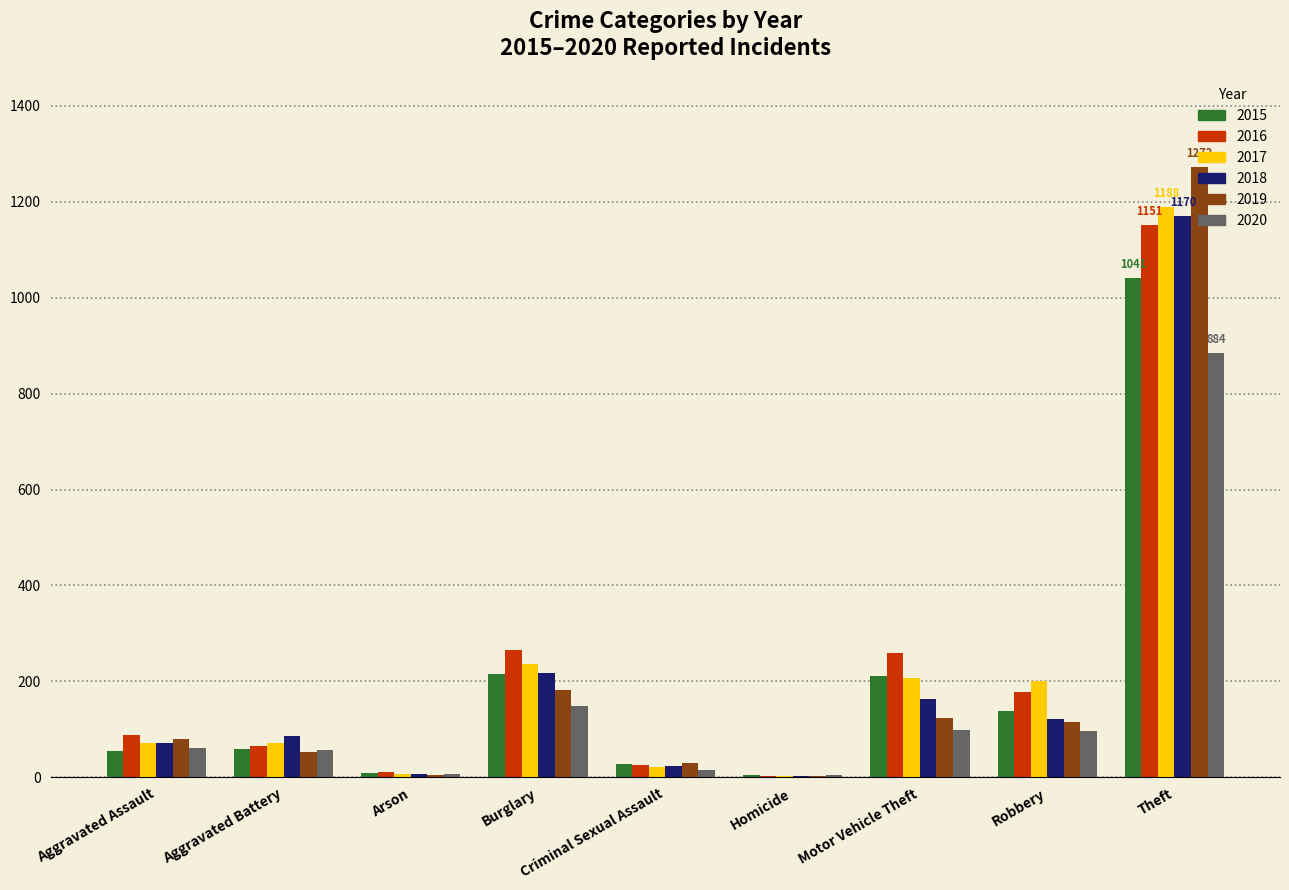

At which category is the sum across all series the highest?

Theft